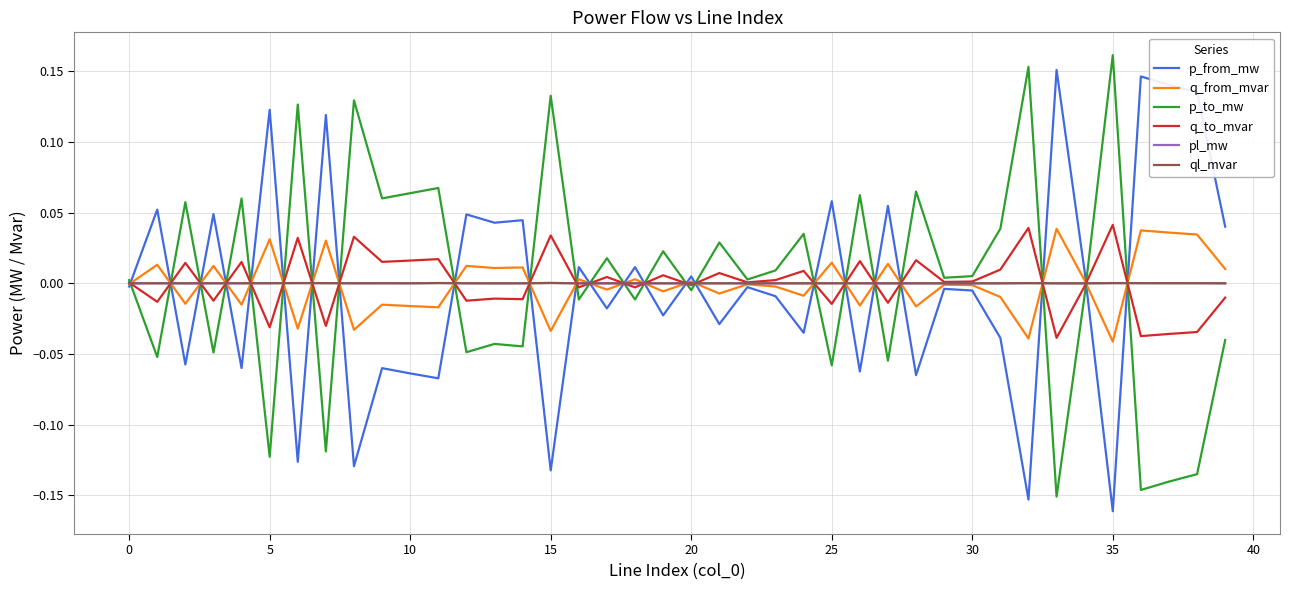

True or false: q_from_mvar and p_from_mw intersect in this chart.

True